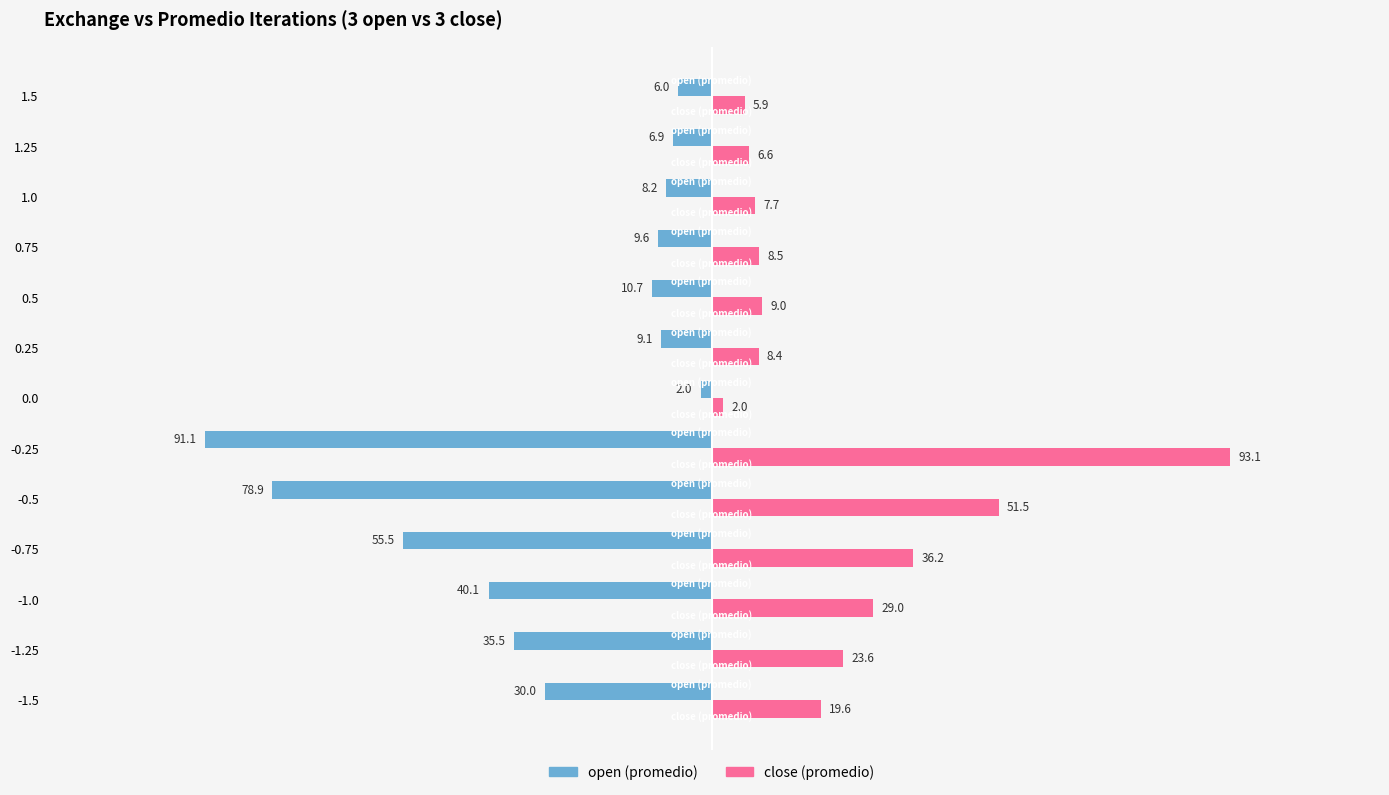

How many values in the close (promedio) series are below 9?

6